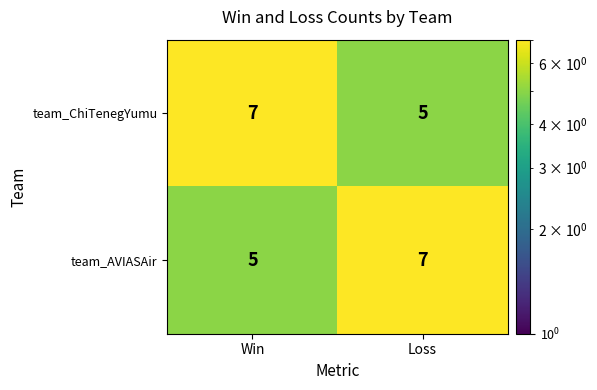

Is the value of team_ChiTenegYumu at Loss greater than the value of team_AVIASAir at Loss?

No